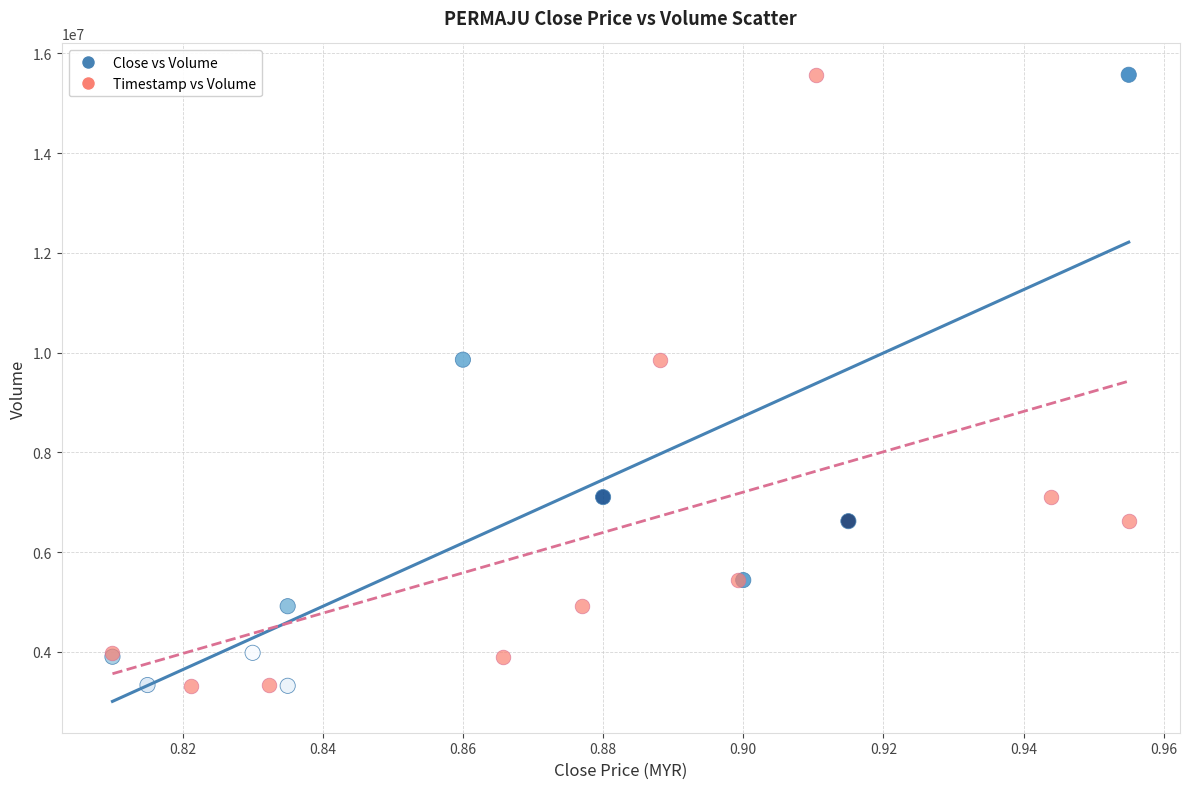

What are all the series names shown in the legend?

Close vs Volume, Timestamp vs Volume